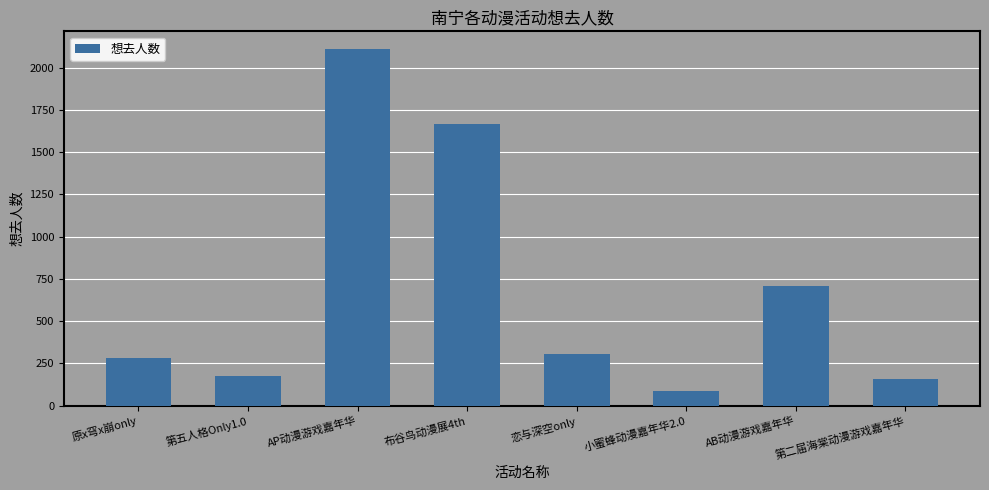

Does the chart contain stacked bars?

No